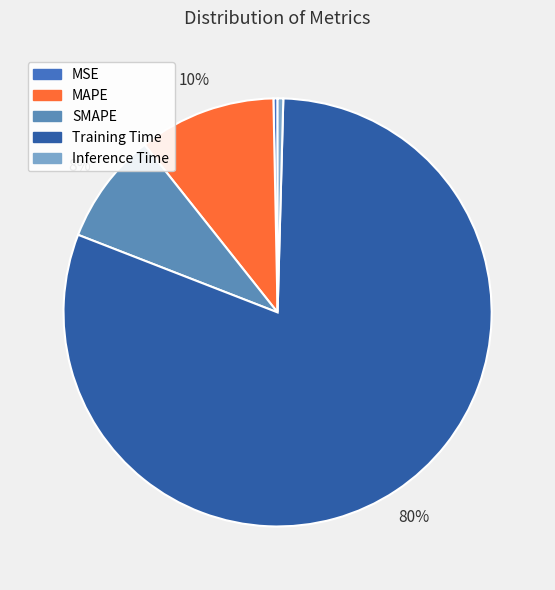

The MSE slice represents 0% of the pie. True or false?

True